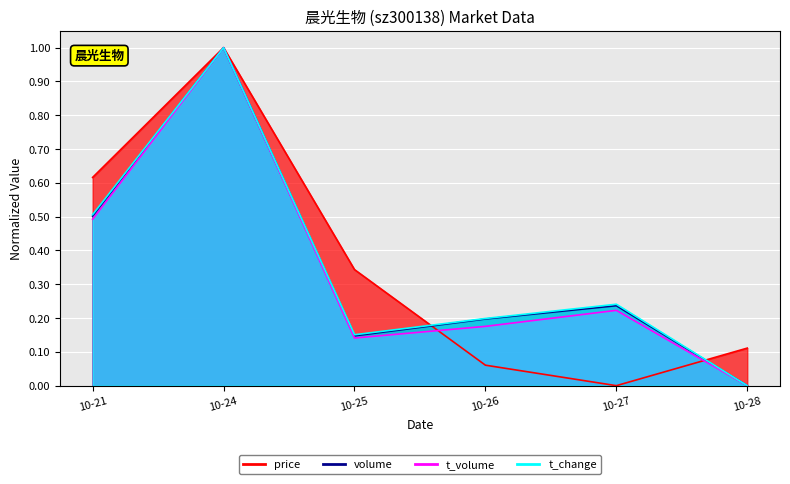

Which series changed the most between 10-25 and 10-28?

price